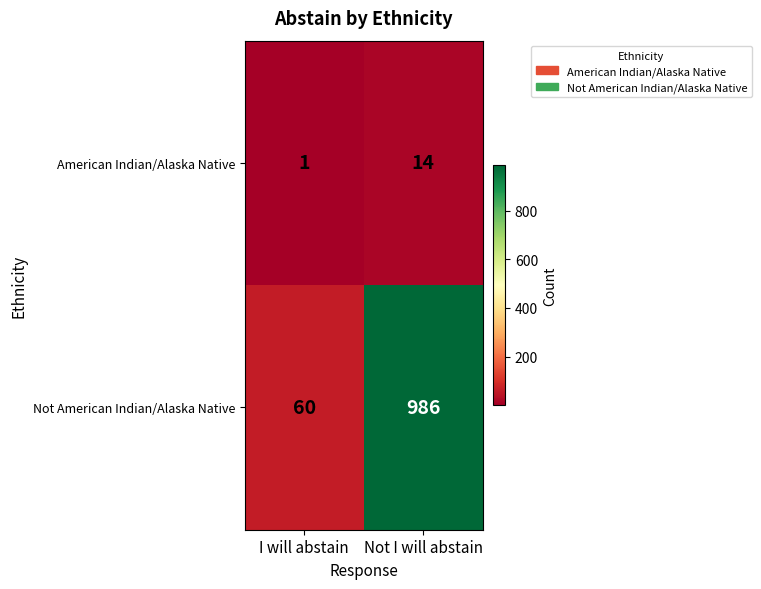

Which series has the largest total across all categories?

Not American Indian/Alaska Native